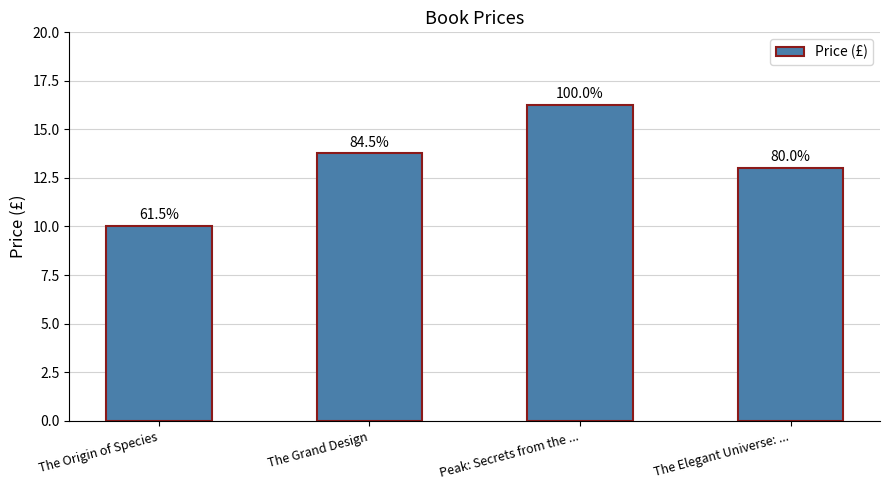

Does the chart contain any negative values?

No